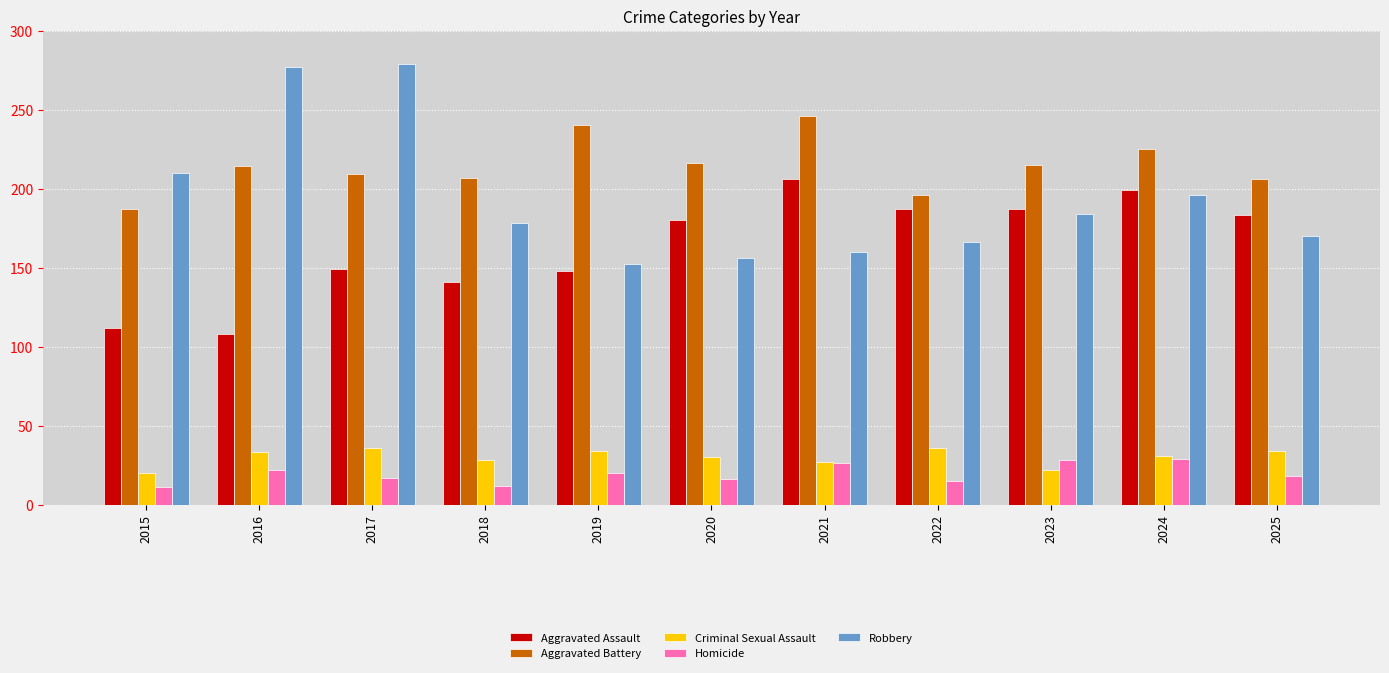

At how many categories does at least one series exceed 145?

11